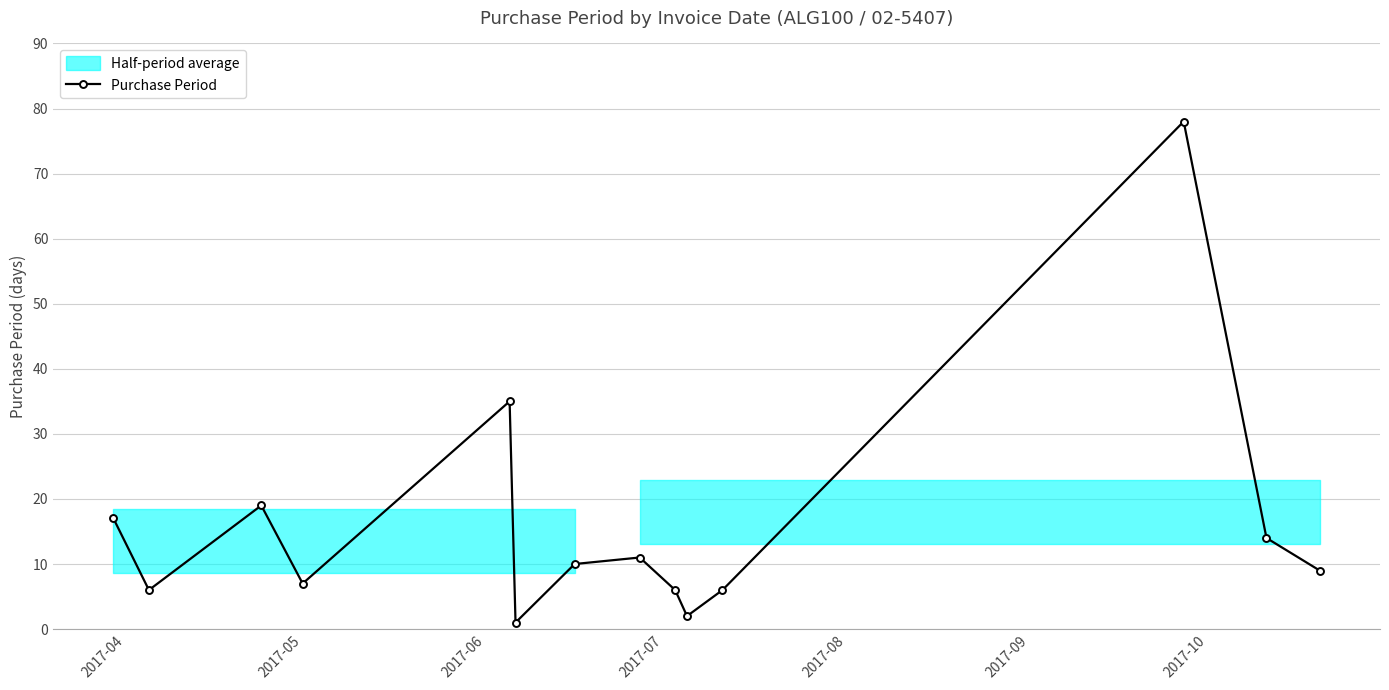

What is the value of the 9th point from the left?

6